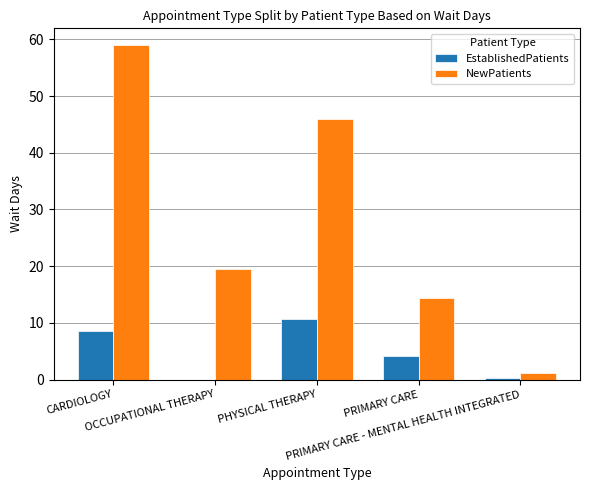

At which category is the sum across all series the highest?

CARDIOLOGY